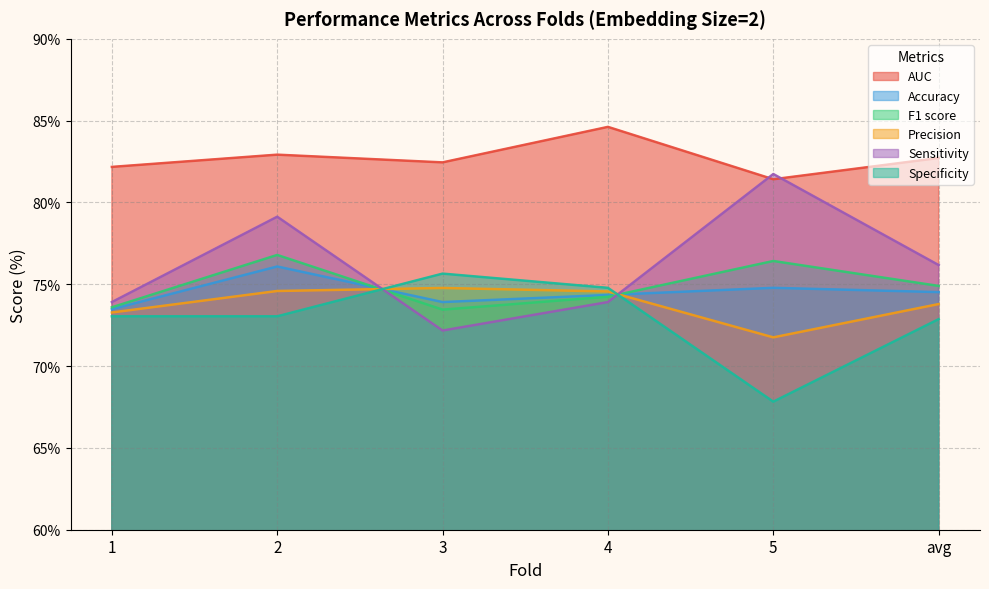

Does the chart display data point markers on the line(s)?

No